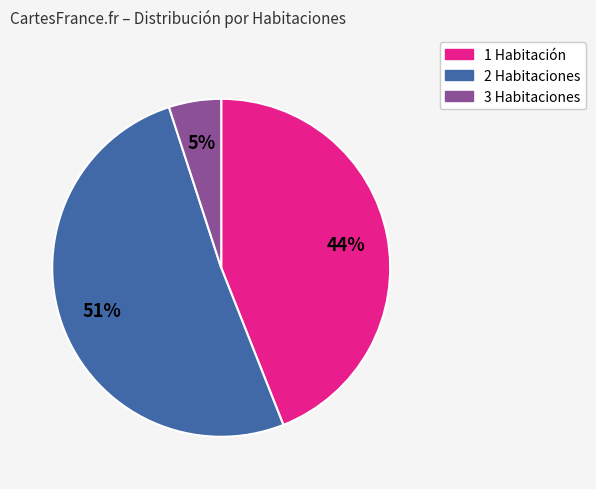

Is 1 Habitación the majority of the pie?

No